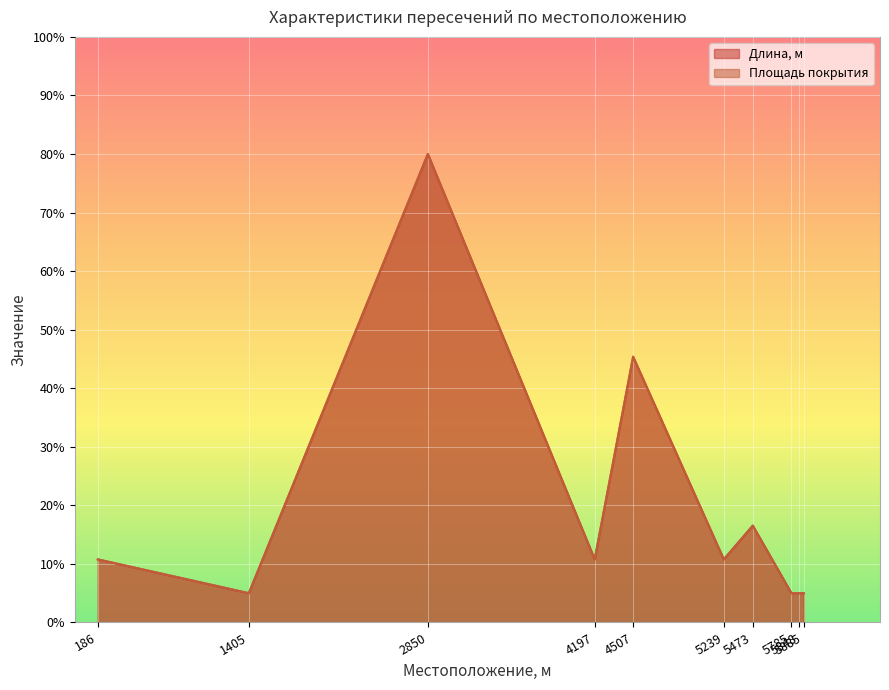

What is the average value of the Длина, м series?

19.4